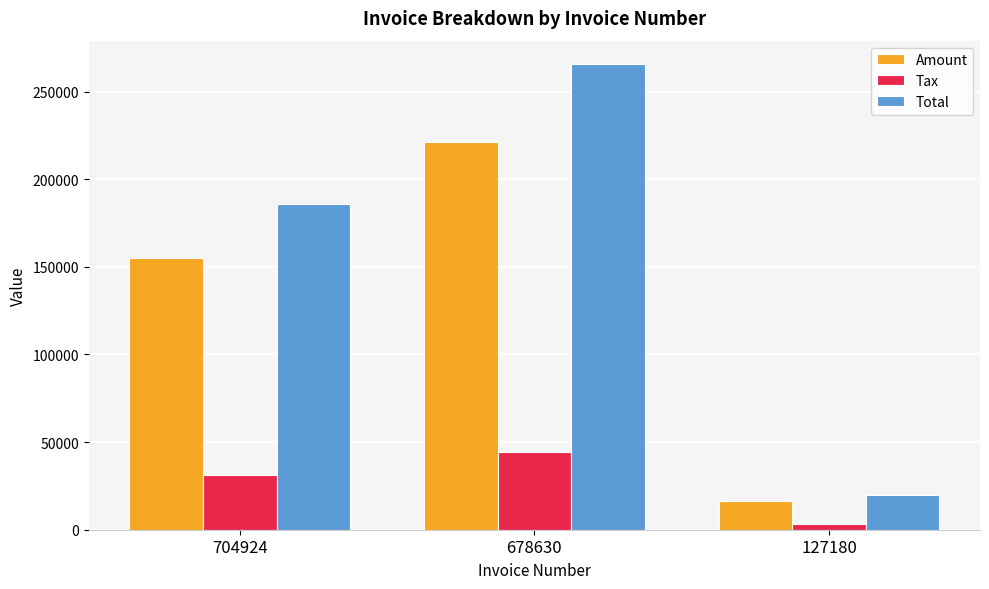

What is the approximate value of Amount at 678630?

221466.0